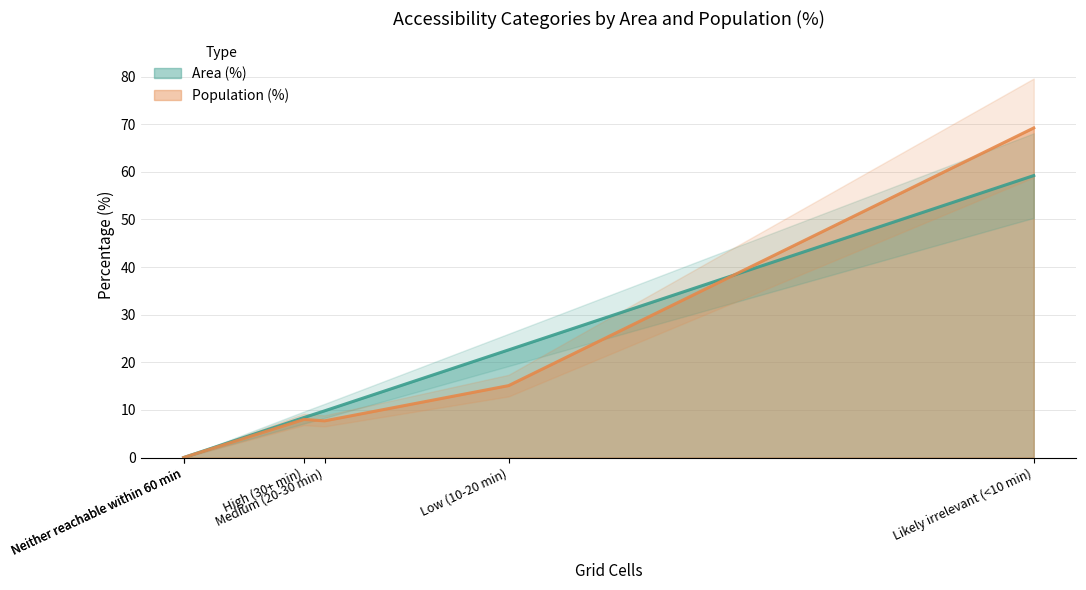

How many values in Population (%) are above zero?

4